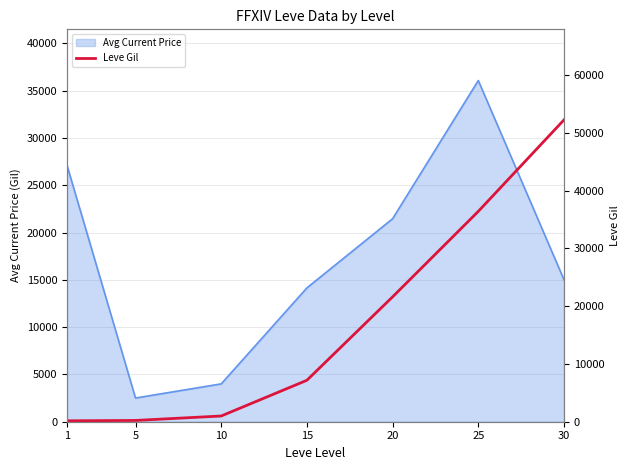

What is the sum of all values?

118750